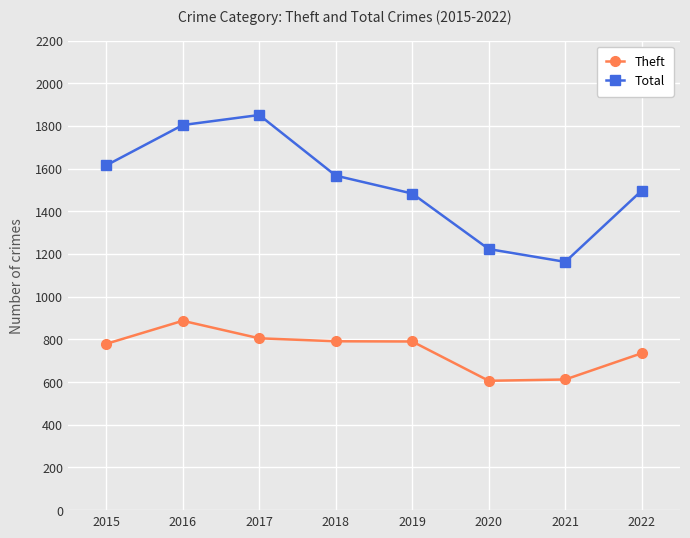

What is the total value across all series at 2015?

2394